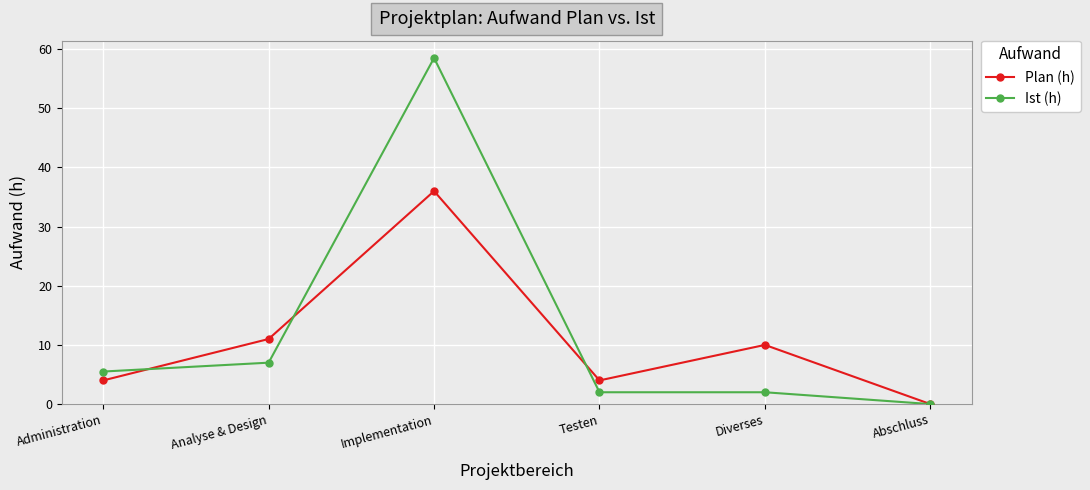

Reading left to right, what are all the values shown in this chart?

Plan (h): 4.0	11.0	36.0	4.0	10.0	0.0
Ist (h): 5.5	7.0	58.5	2.0	2.0	0.0